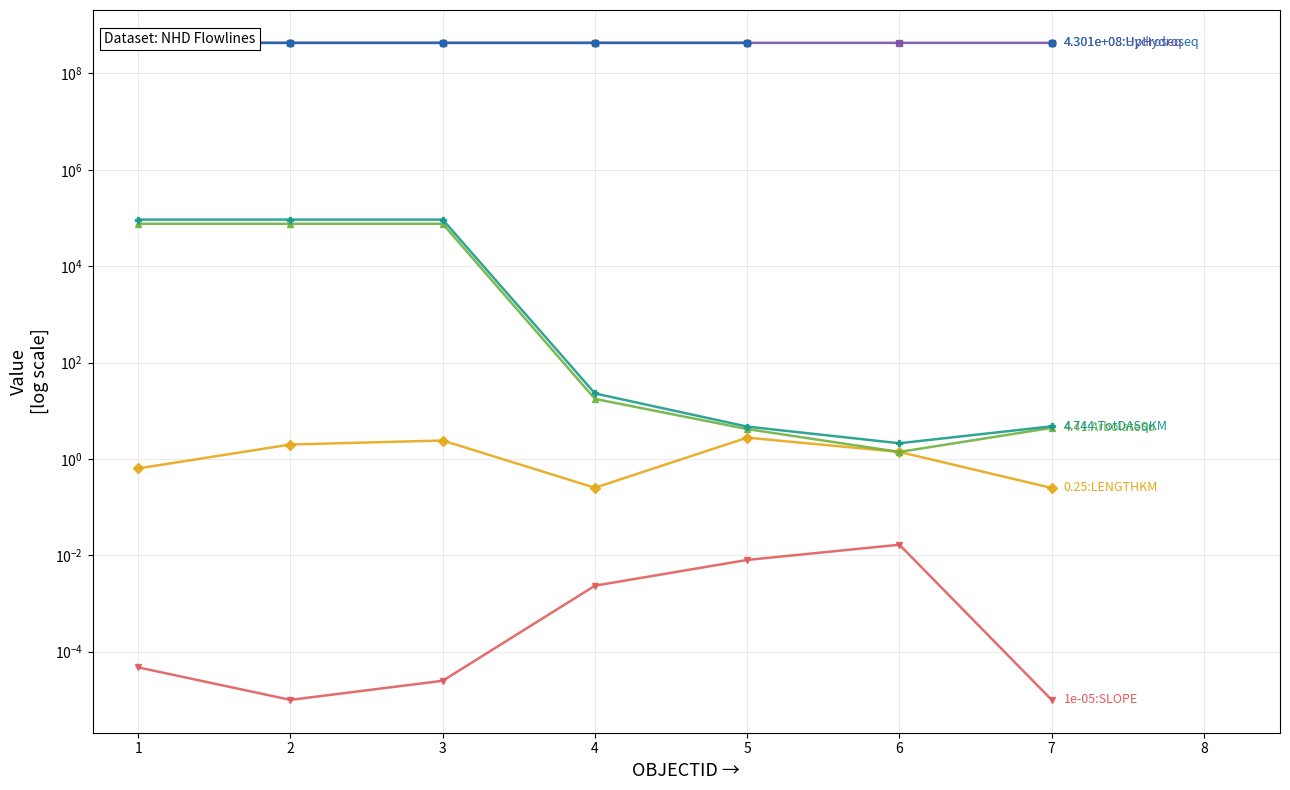

Between 4 and 1, which is larger?

4